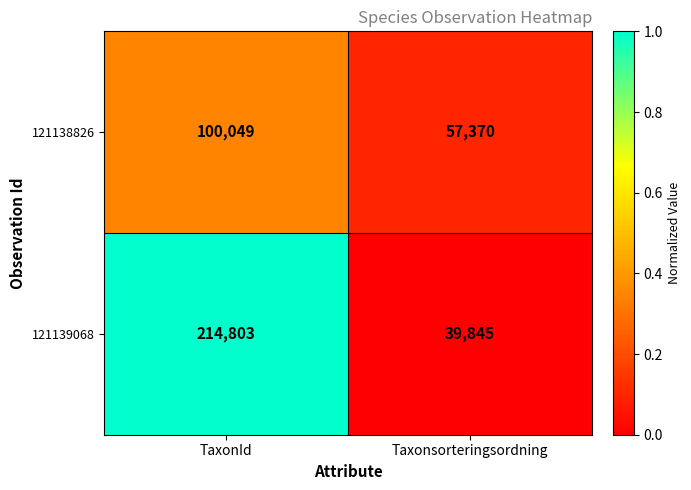

Between TaxonId and Taxonsorteringsordning, which series saw the biggest shift?

121139068